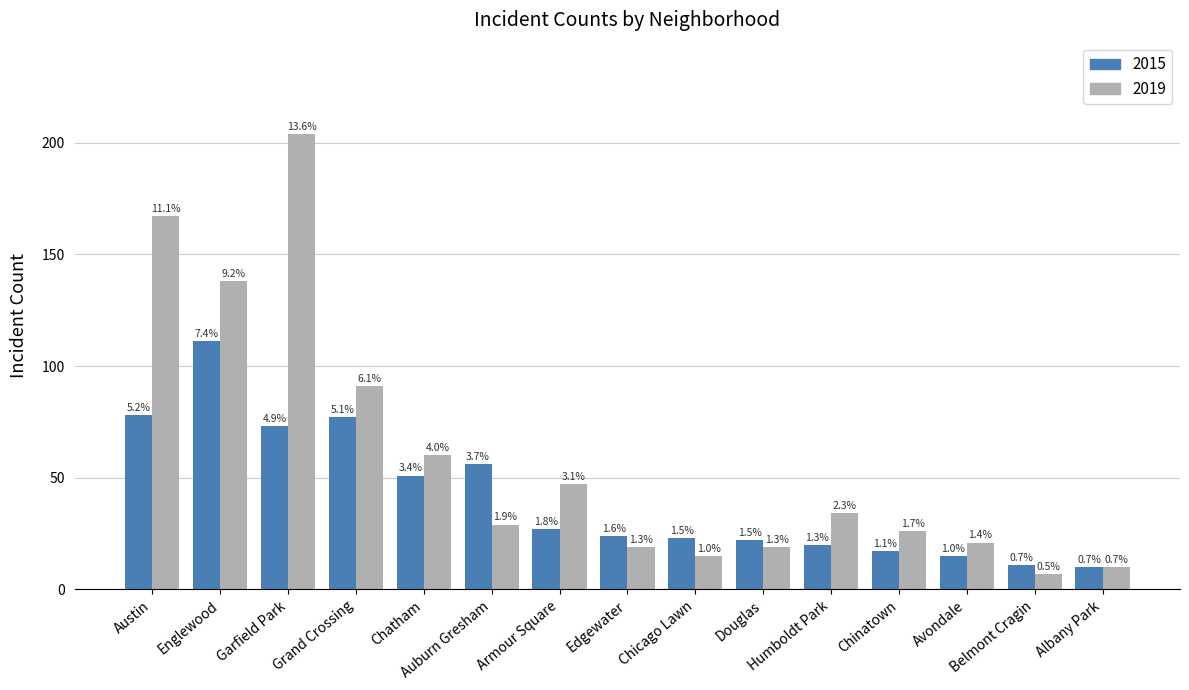

How many groups of bars are there?

15